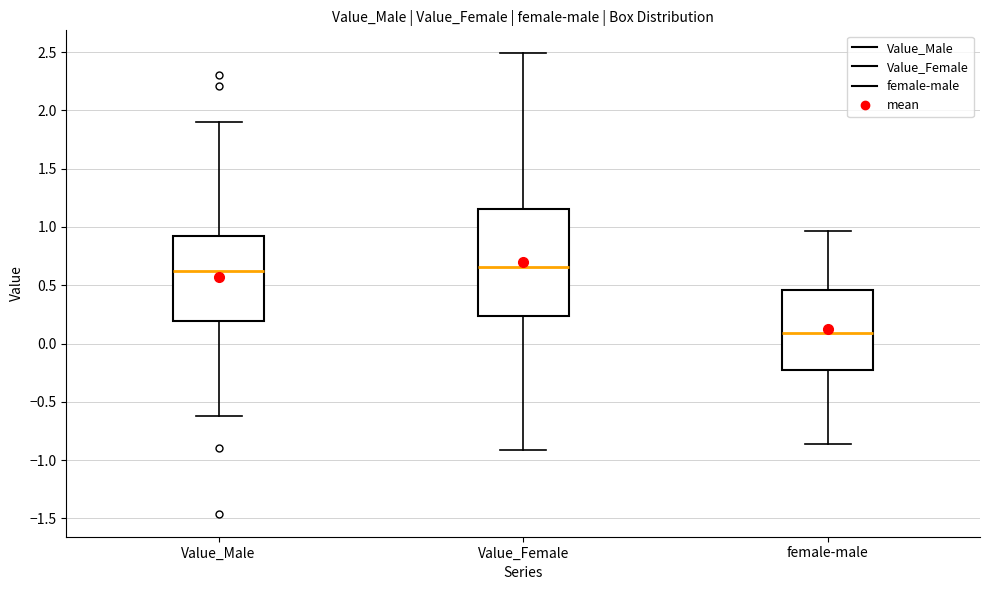

Which box has the lowest median line?

female-male